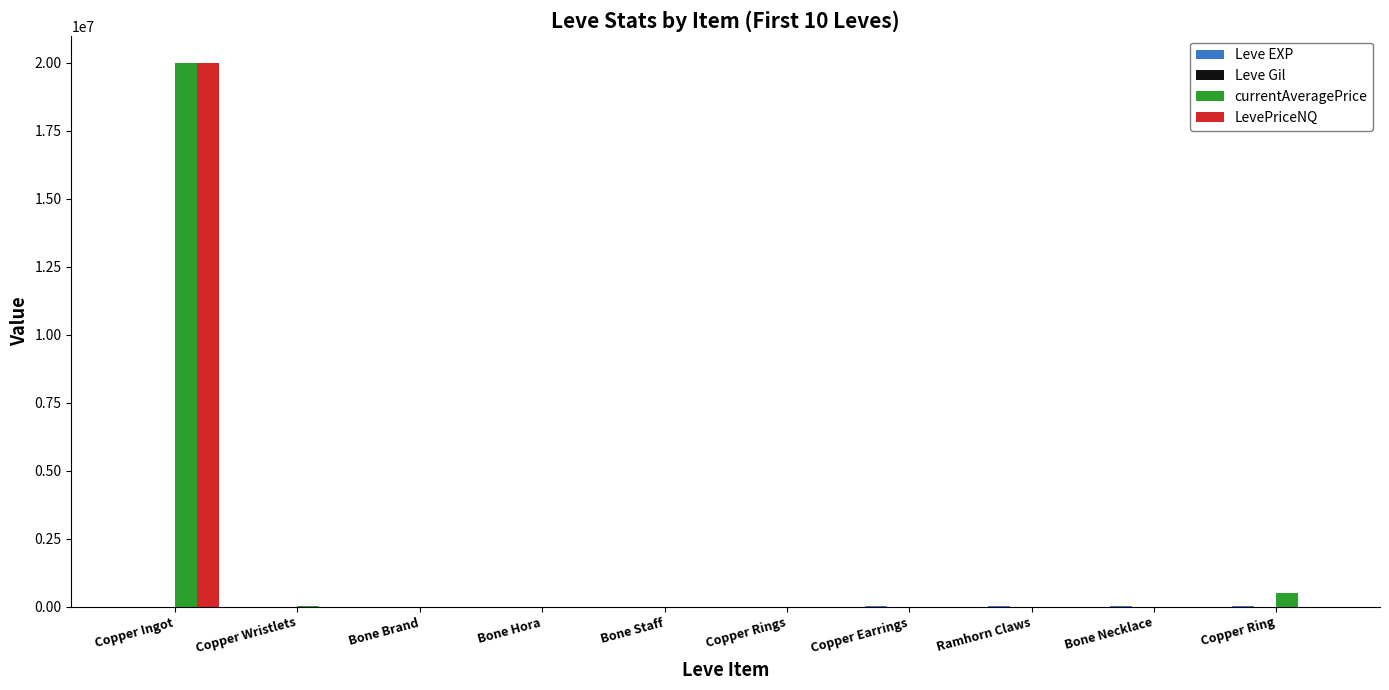

Count the number of data series in this chart.

4